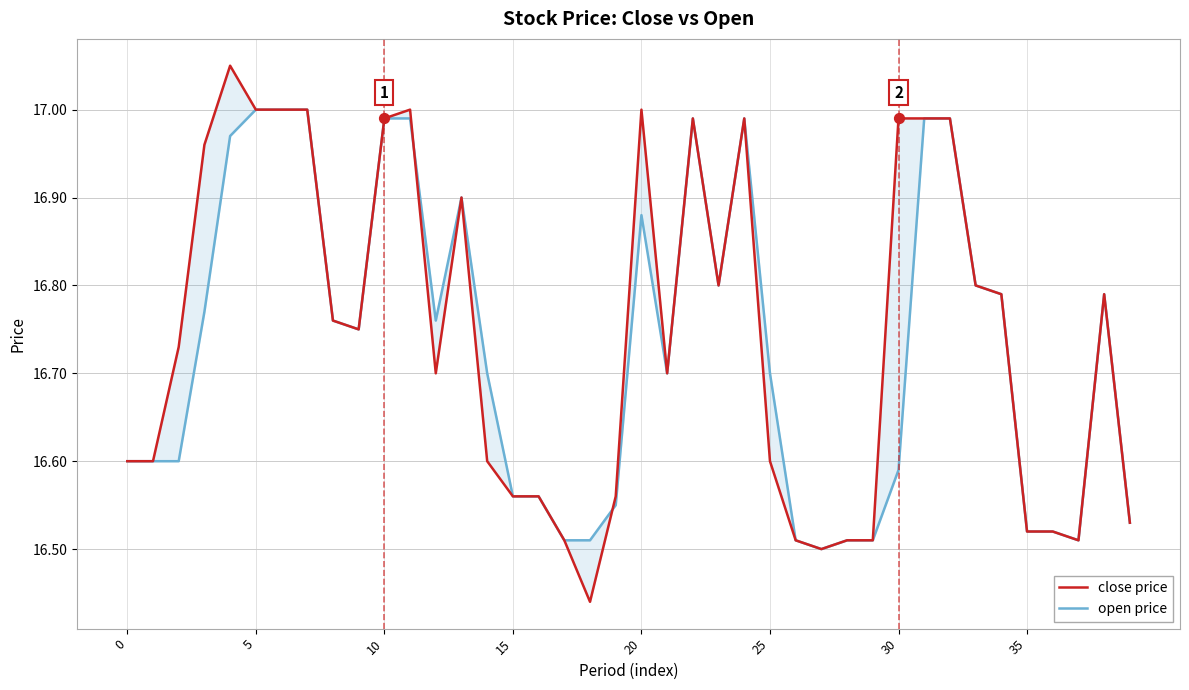

What is the total value across all series at 32?

34.0